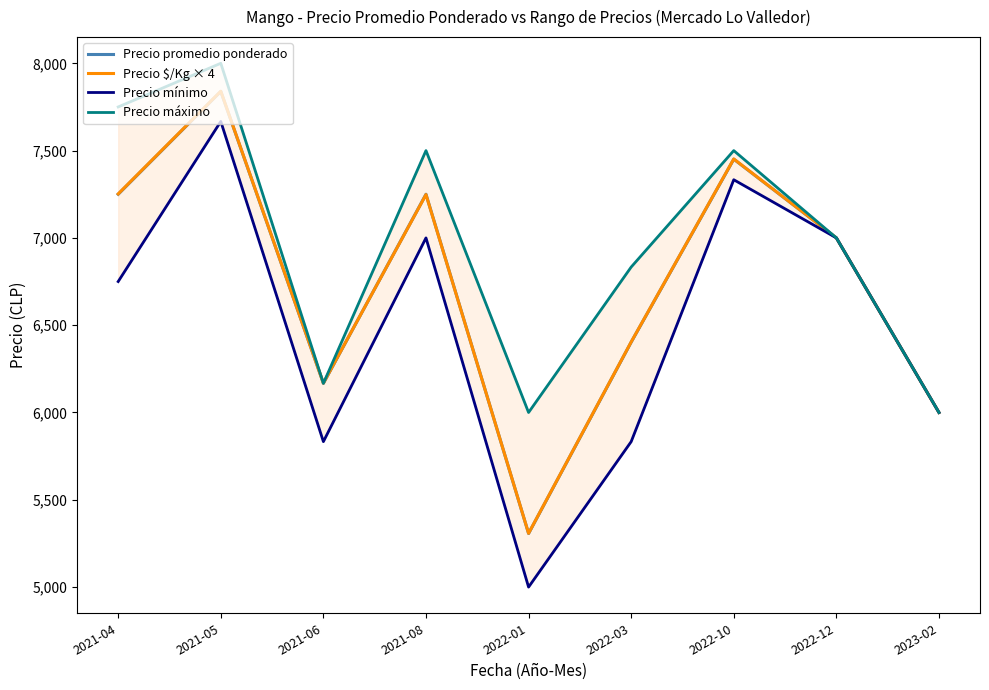

Rank the series at 2022-10 from lowest to highest value.

Precio mínimo, Precio promedio ponderado, Precio $/Kg × 4, Precio máximo